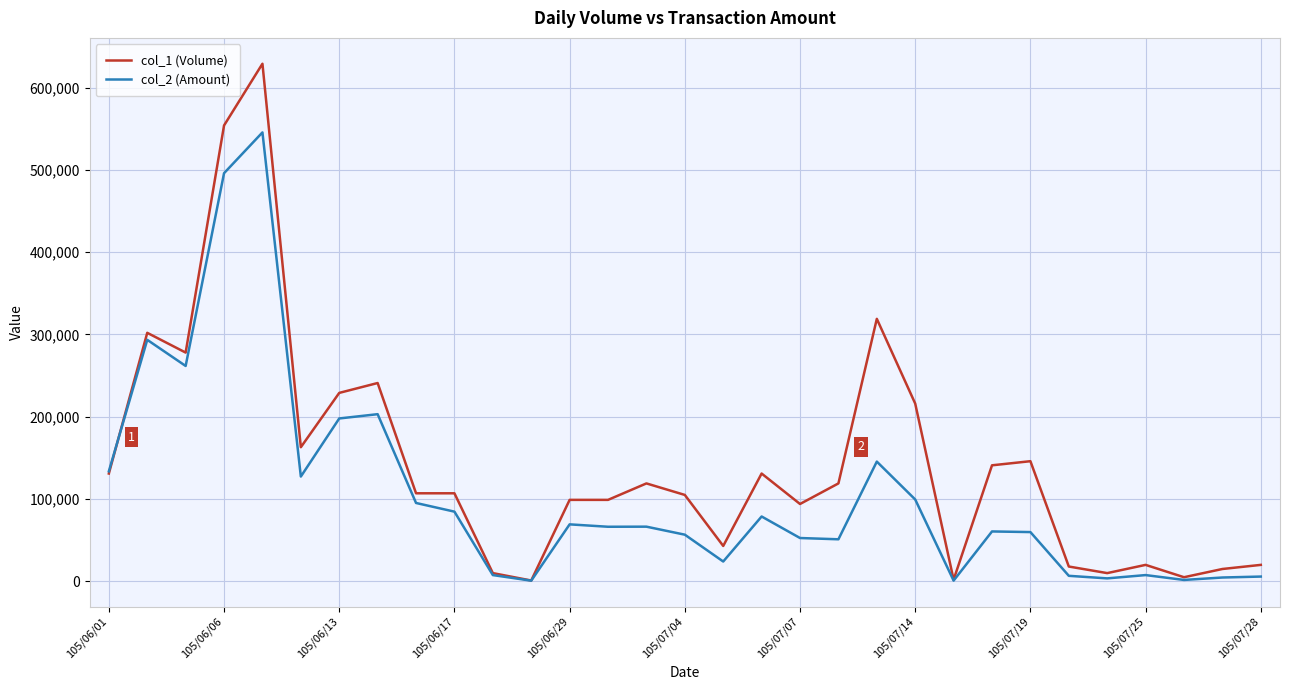

What is the maximum value shown in the chart?

629000